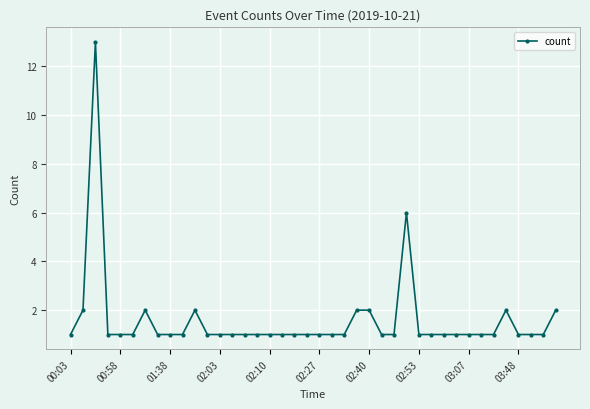

True or false: there are more than 2 points higher than both neighbors.

True